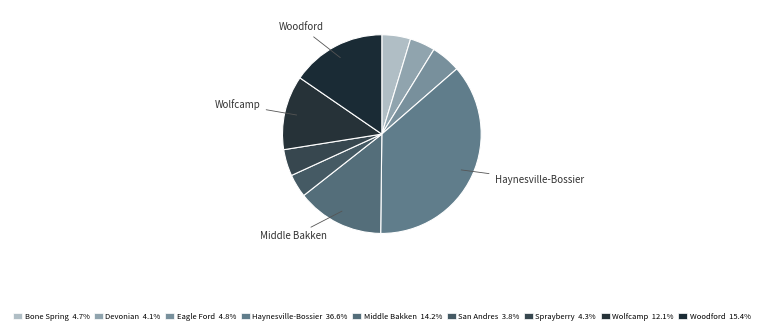

Is there a majority slice in this chart?

No